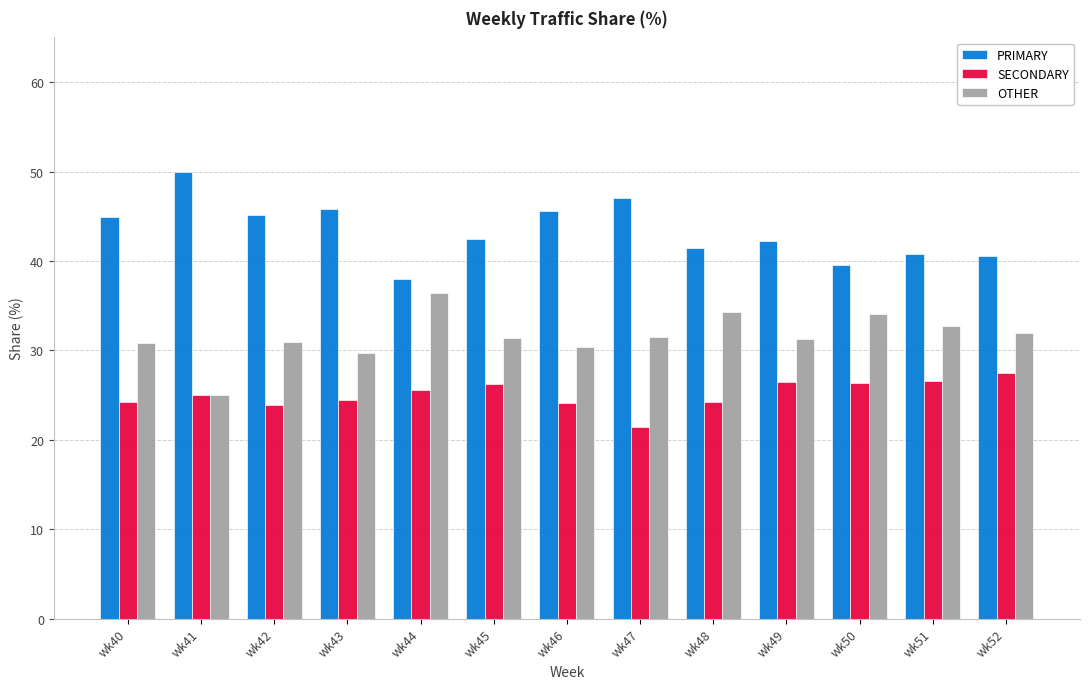

What is the smallest value displayed?

21.4